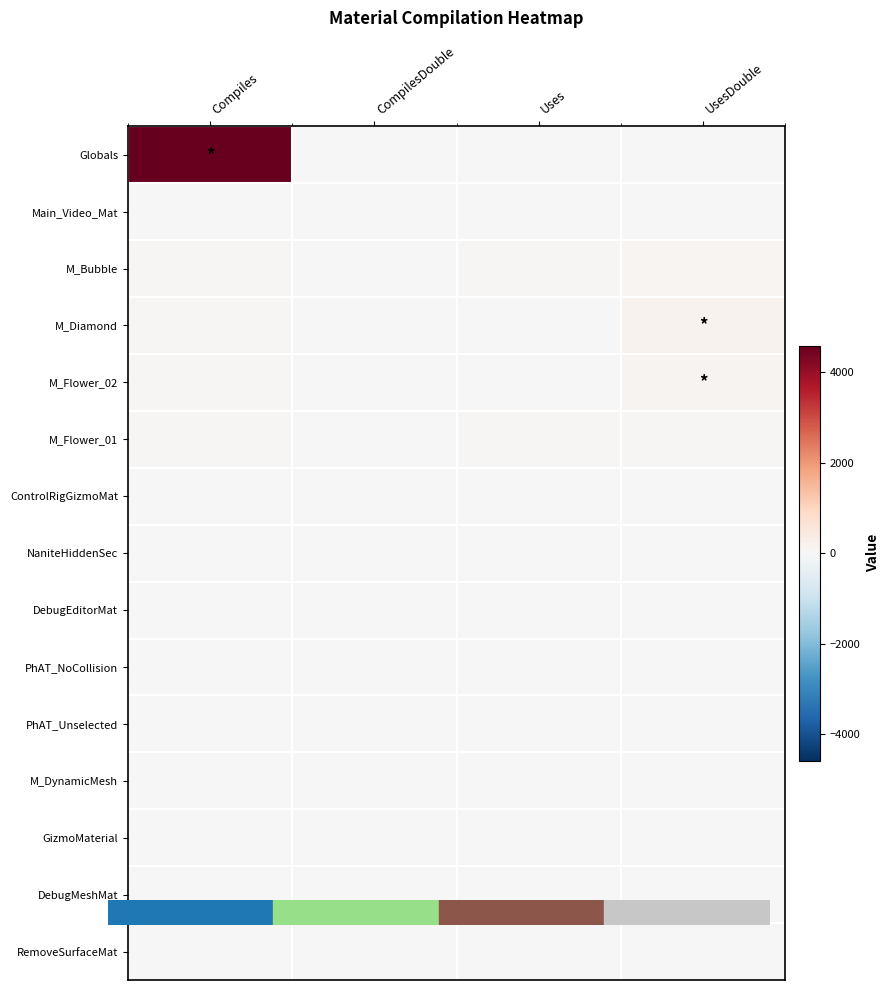

At Compiles, list the series in order from largest to smallest.

Globals, M_Diamond, M_Bubble, M_Flower_02, M_Flower_01, Main_Video_Mat, ControlRigGizmoMat, NaniteHiddenSec, DebugEditorMat, PhAT_NoCollision, PhAT_Unselected, M_DynamicMesh, GizmoMaterial, DebugMeshMat, RemoveSurfaceMat